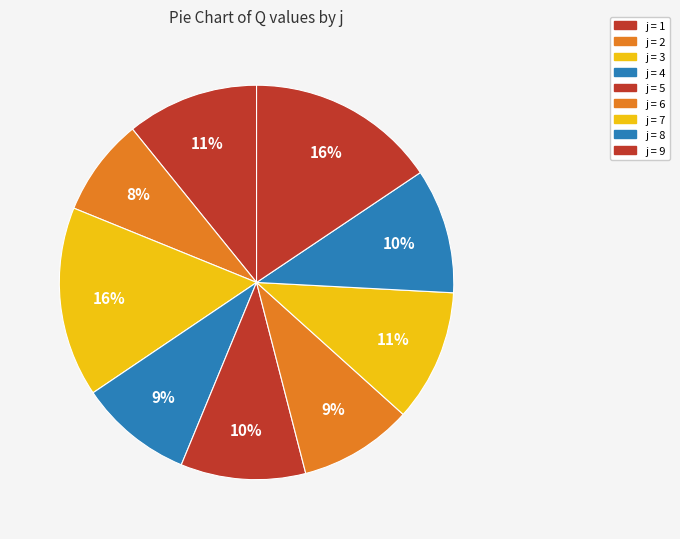

Which category has the biggest portion of the pie?

3